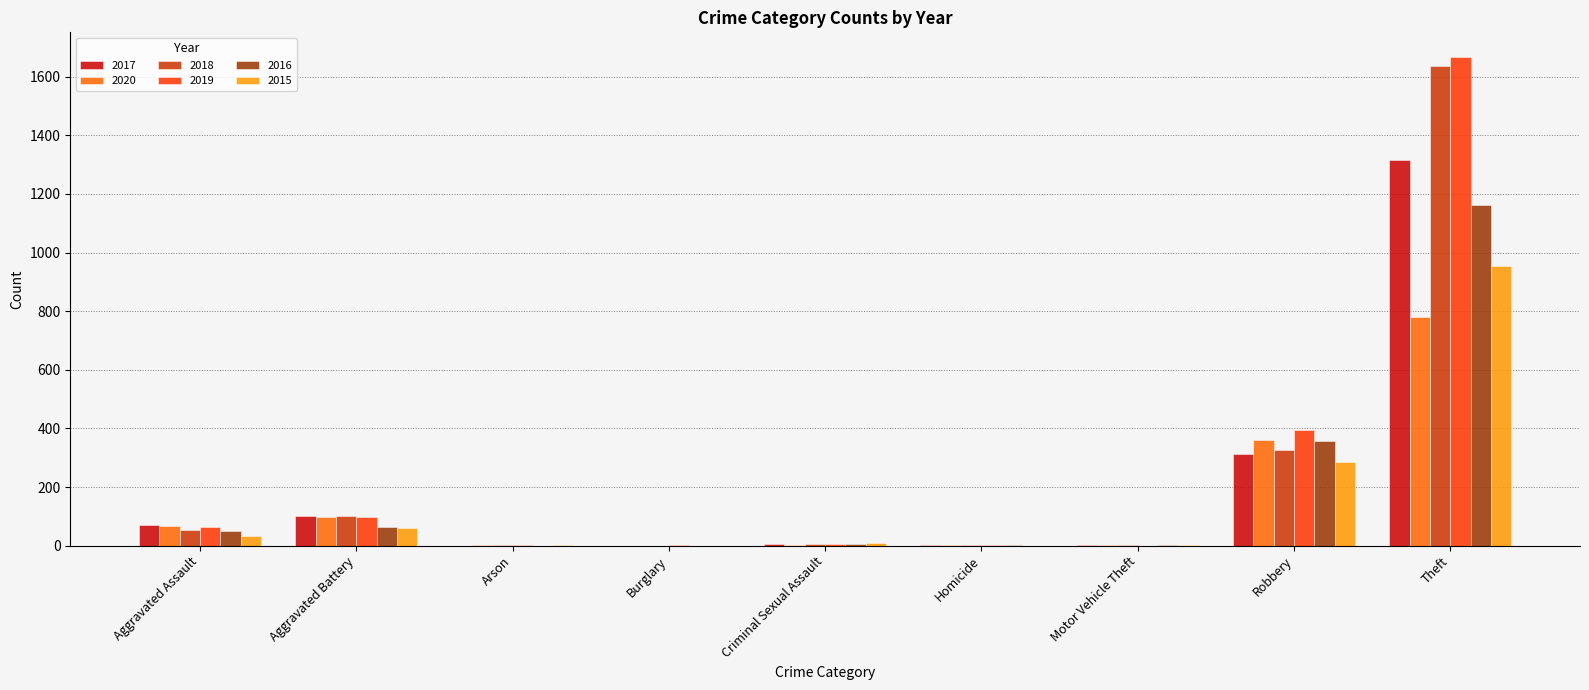

Count the number of data series in this chart.

6